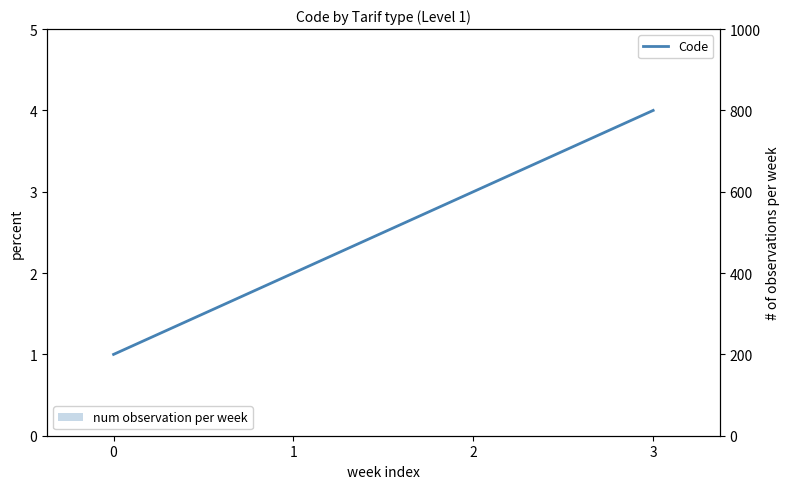

Reading left to right, list all the values displayed in this chart.

Code: 1.0	2.0	3.0	4.0
num observation per week: 0.1	0.0	0.1	0.0